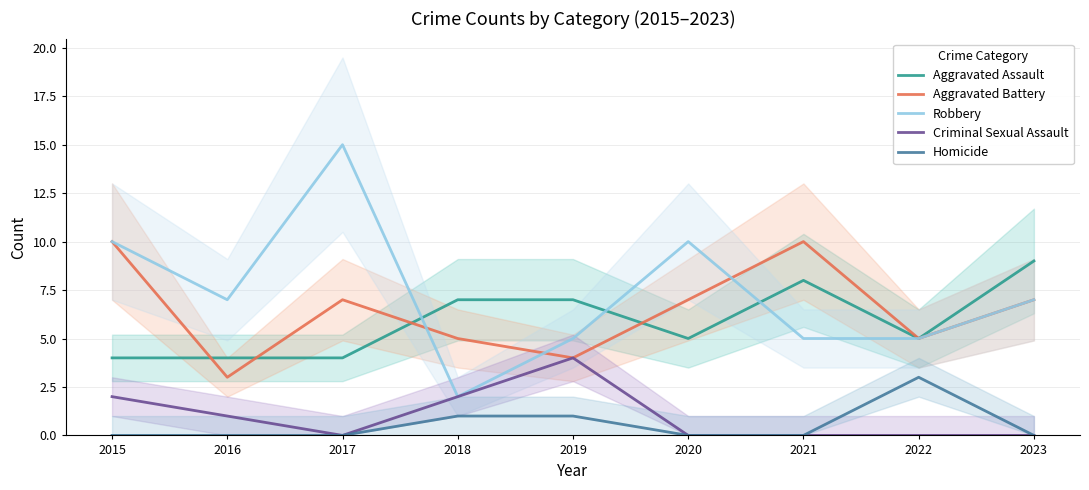

Rank the series at 2018 from highest to lowest value.

Aggravated Assault, Aggravated Battery, Robbery, Criminal Sexual Assault, Homicide